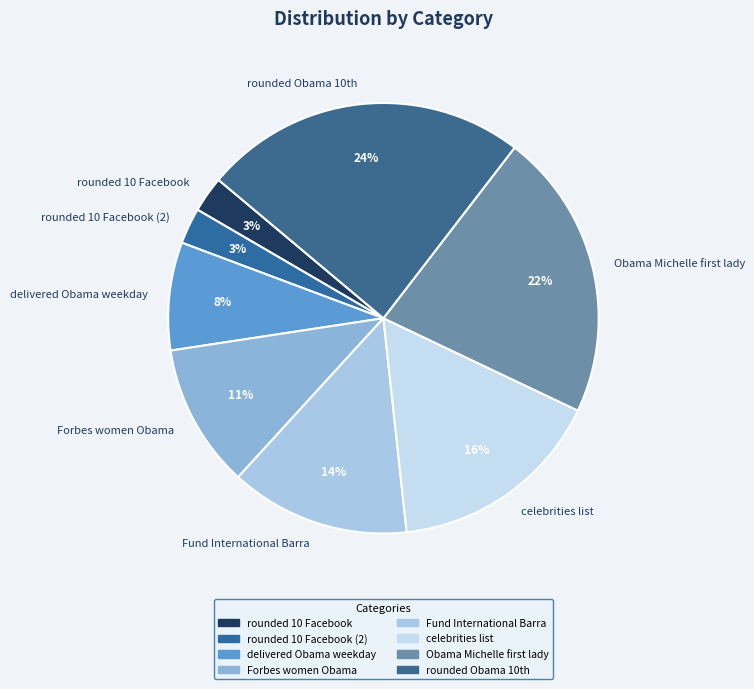

To the nearest percent, what portion does delivered Obama weekday represent?

8%